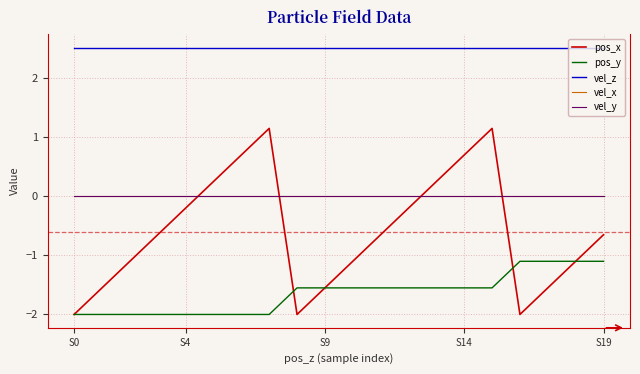

What is the difference between the maximum and second lowest values in the pos_x series?

3.1